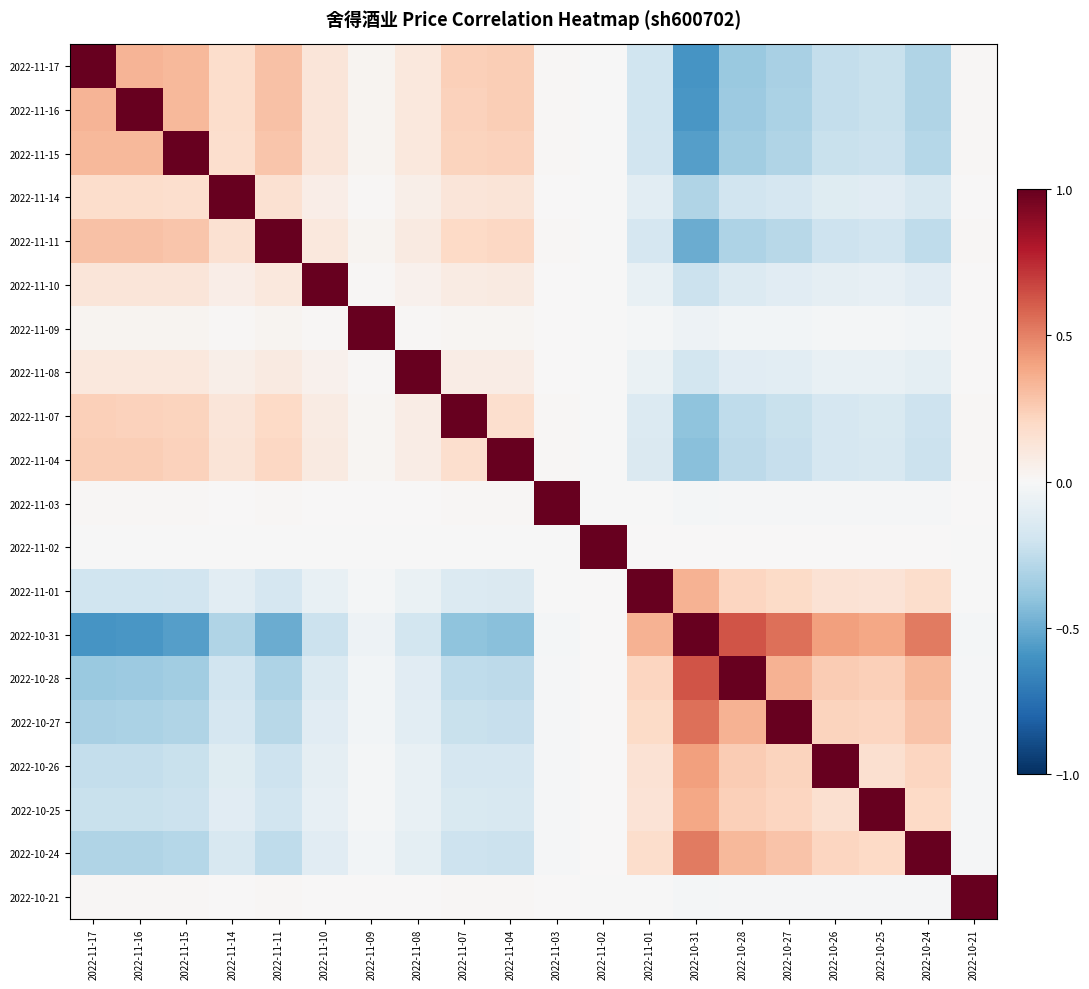

What is the total value across all series at 2022-10-24?

0.7